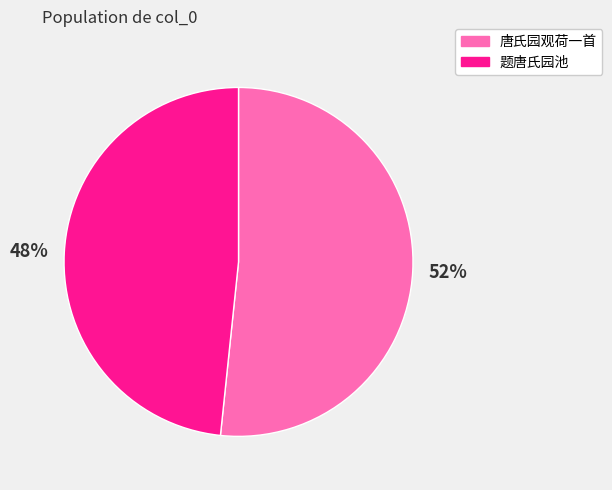

Combined, do 题唐氏园池 and 唐氏园观荷一首 account for over 50%?

Yes